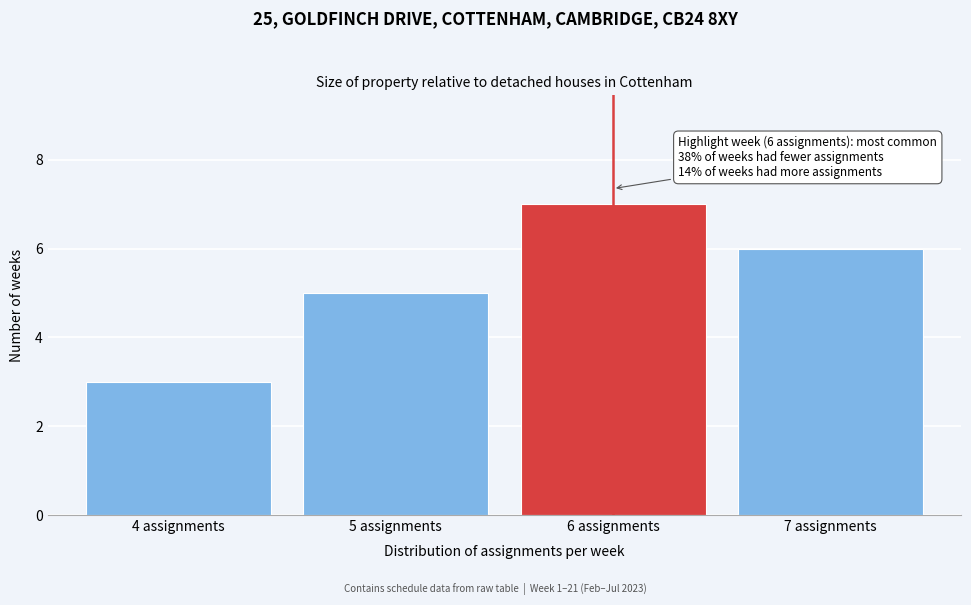

Reading left to right, list all the values displayed in this chart.

4 assignments=3	5 assignments=5	6 assignments=7	7 assignments=6